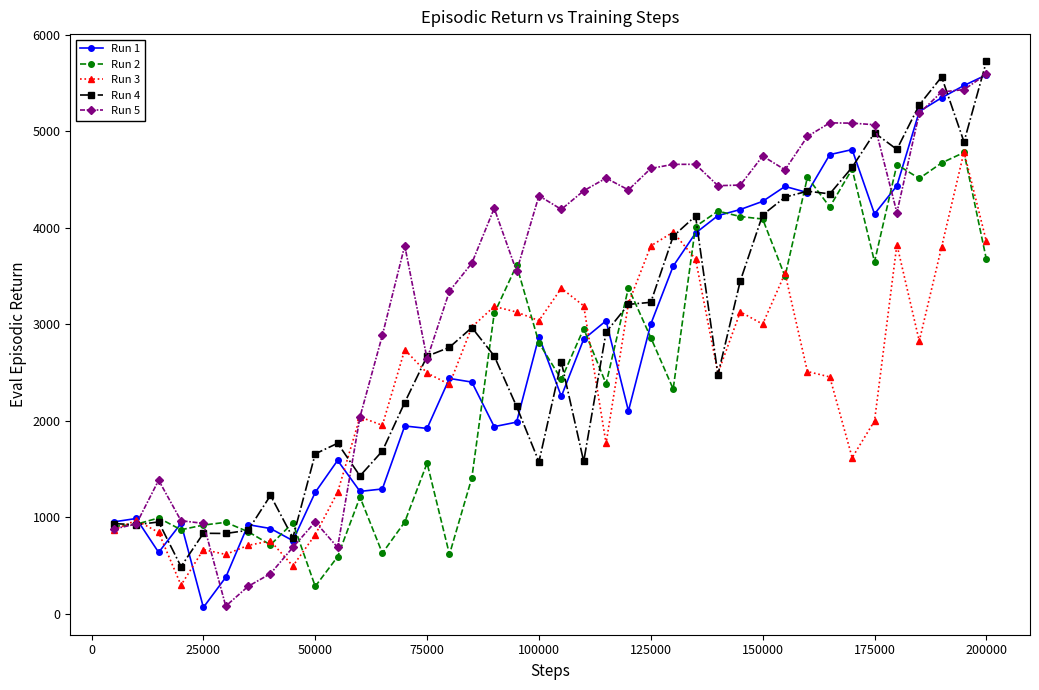

Which series has the largest total across all categories?

Run 5